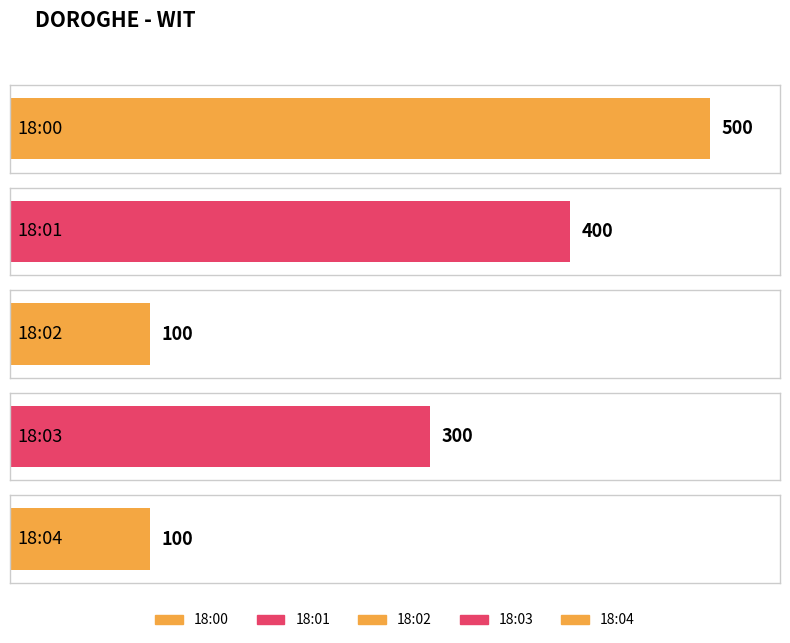

Which label corresponds to the largest value in the chart?

18:00